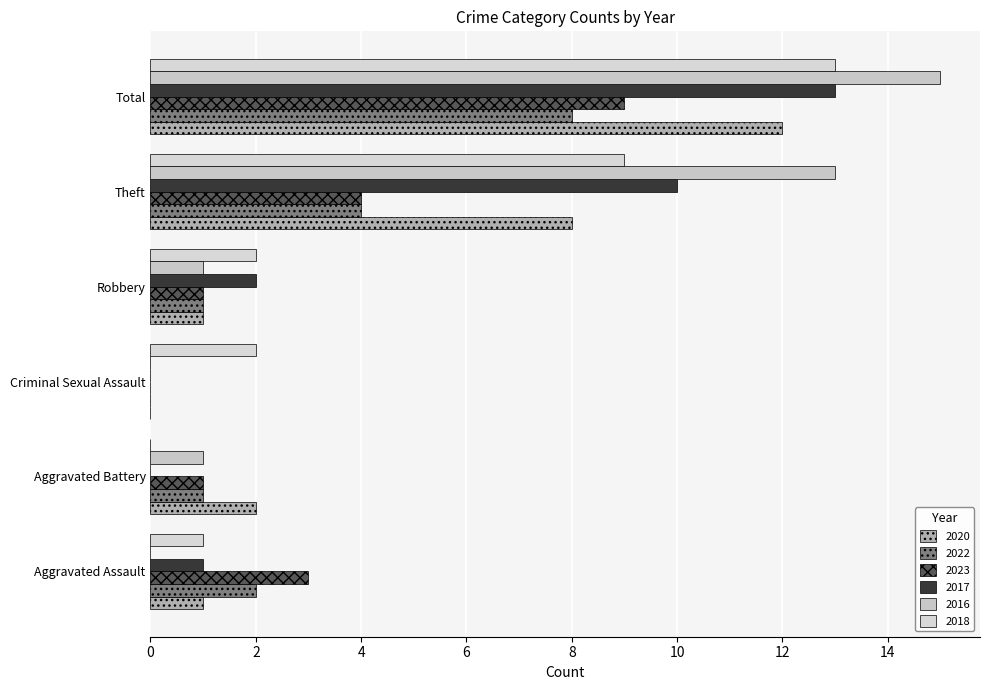

How many positive values does the 2023 series have?

5